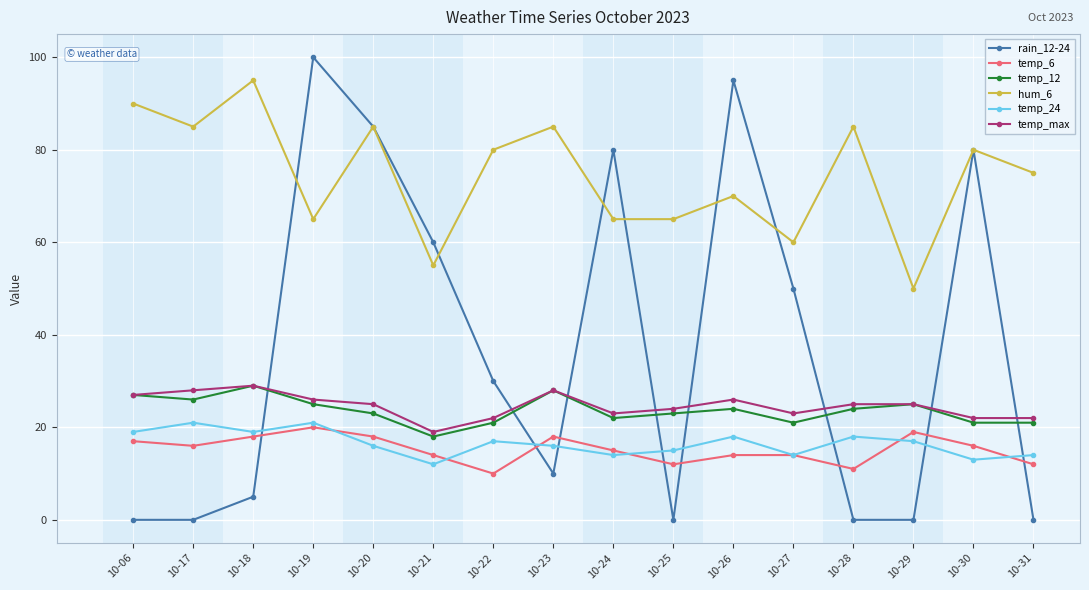

What are all the series names shown in the legend?

rain_12-24, temp_6, temp_12, hum_6, temp_24, temp_max